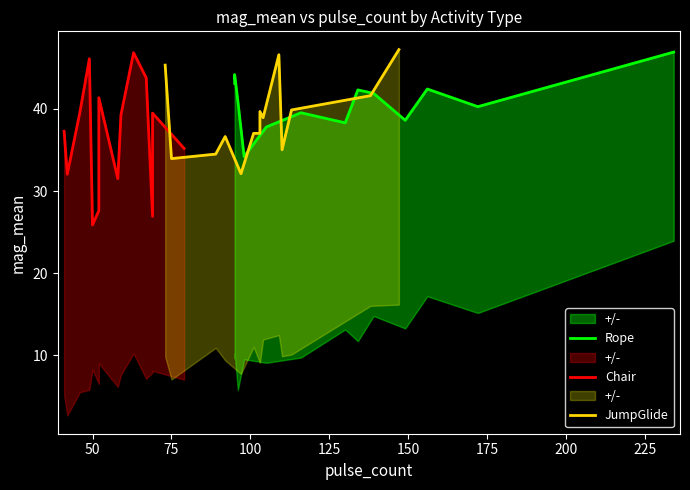

Rank the series by their average value, from highest to lowest.

Rope, JumpGlide, Chair